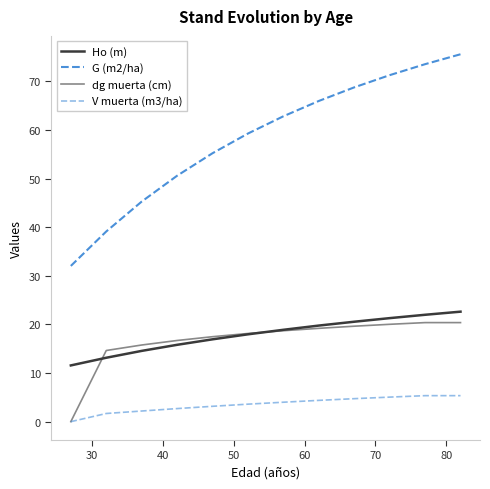

How many lines are shown in the chart?

4